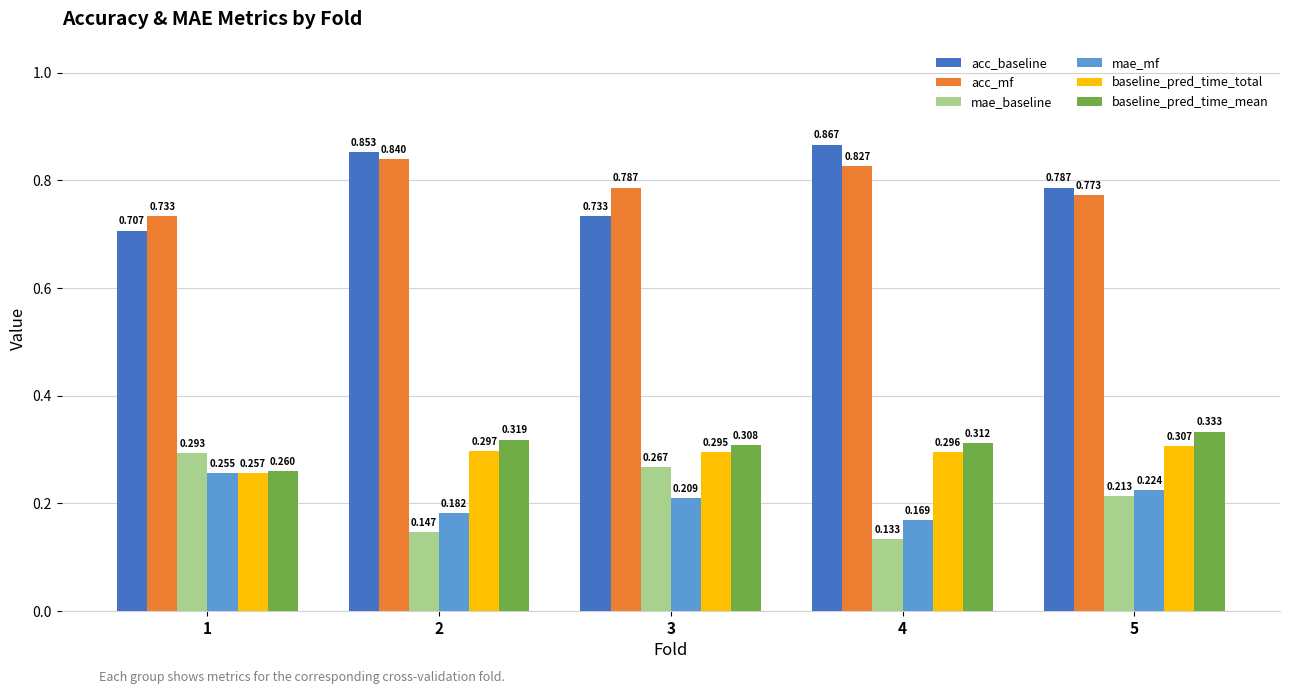

What are all the series names shown in the legend?

acc_baseline, acc_mf, mae_baseline, mae_mf, baseline_pred_time_total, baseline_pred_time_mean